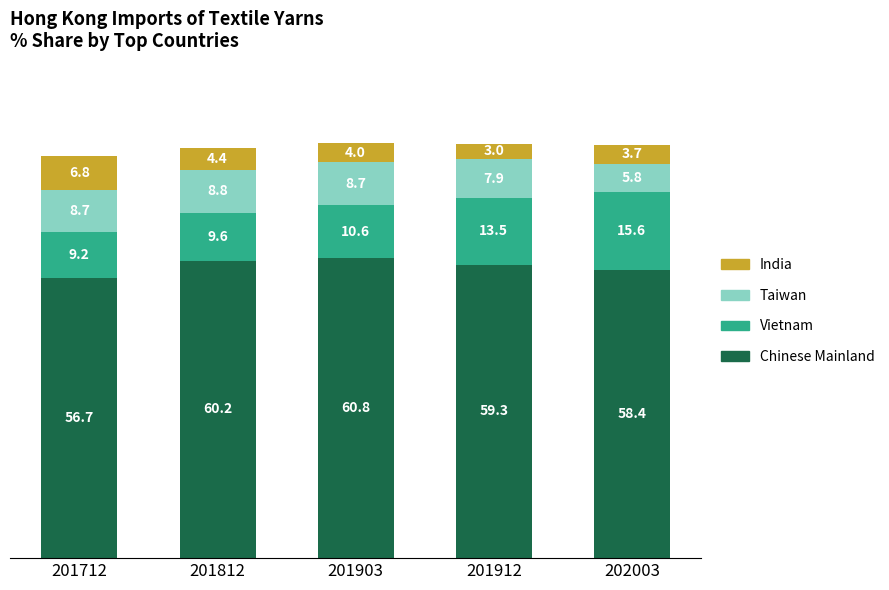

How many values in the Chinese Mainland series exceed 59?

3